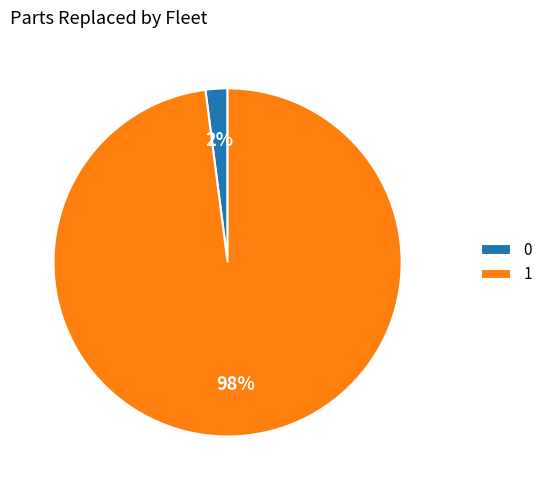

Which slice is the largest?

1